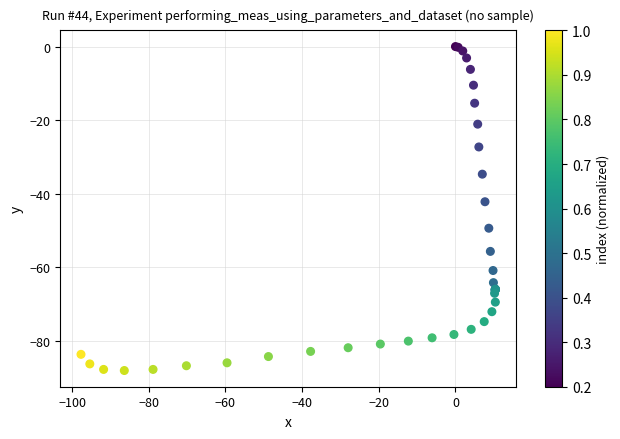

What Y value in the scatter plot is closest to -44?

-42.2